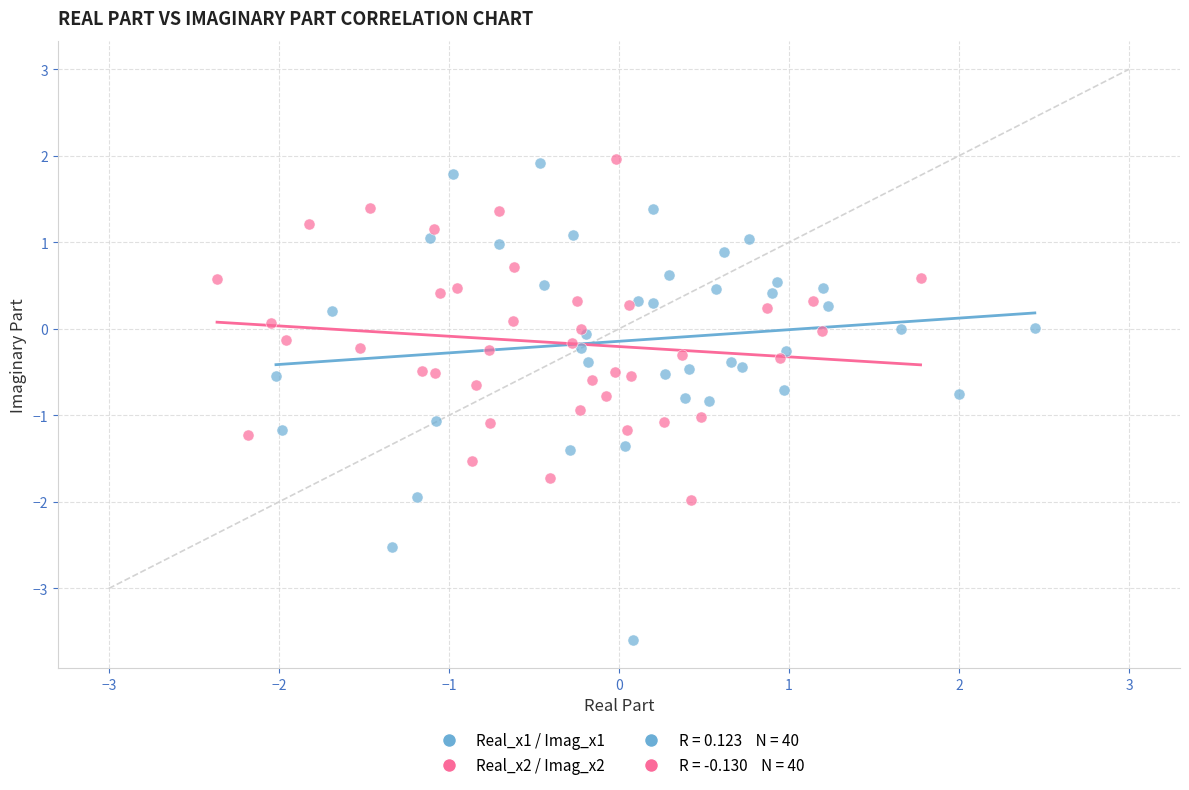

Which series has the widest spread of Y values?

Real_x1 / Imag_x1